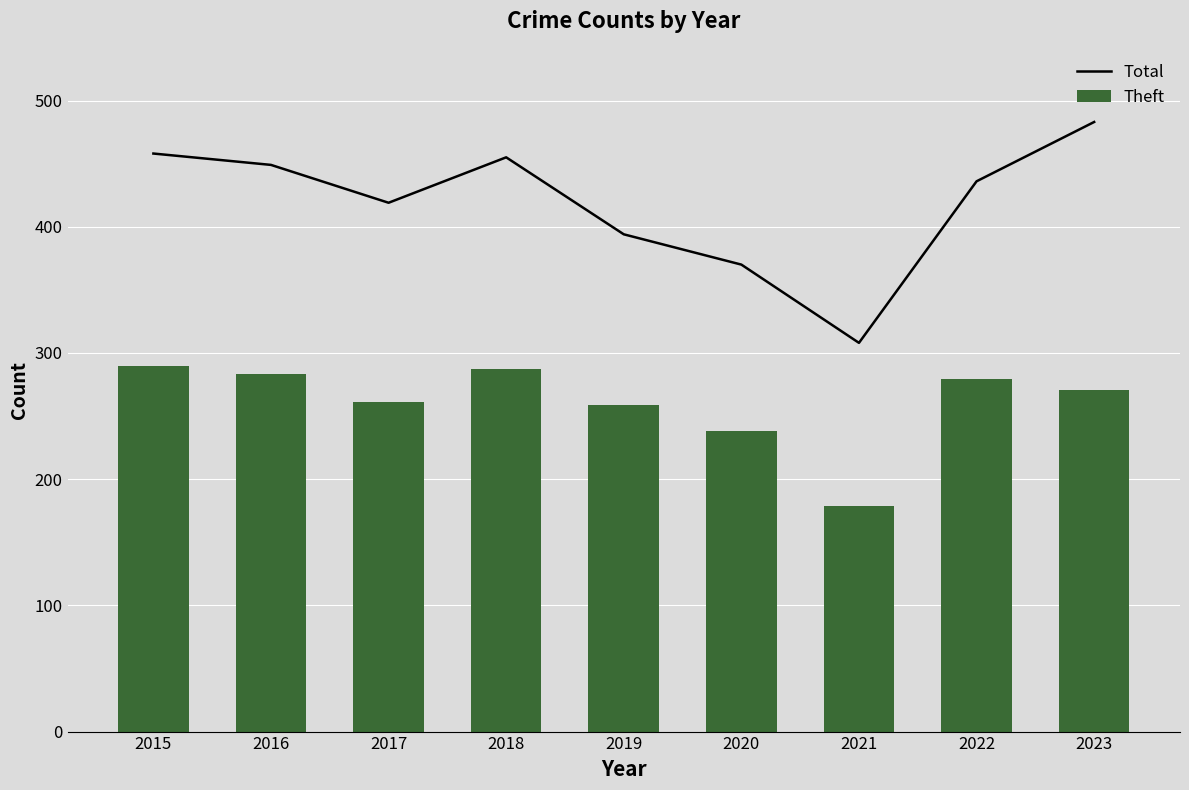

True or false: Theft has a value of 394 at 2017.

False